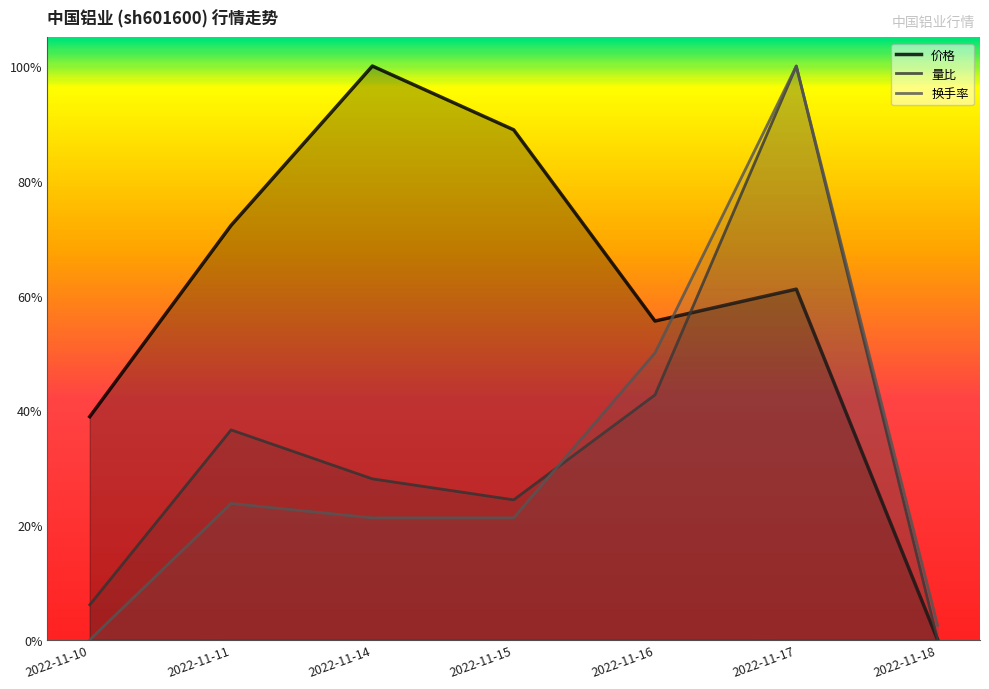

The 量比 series shows 0.2 at 2022-11-15. True or false?

True